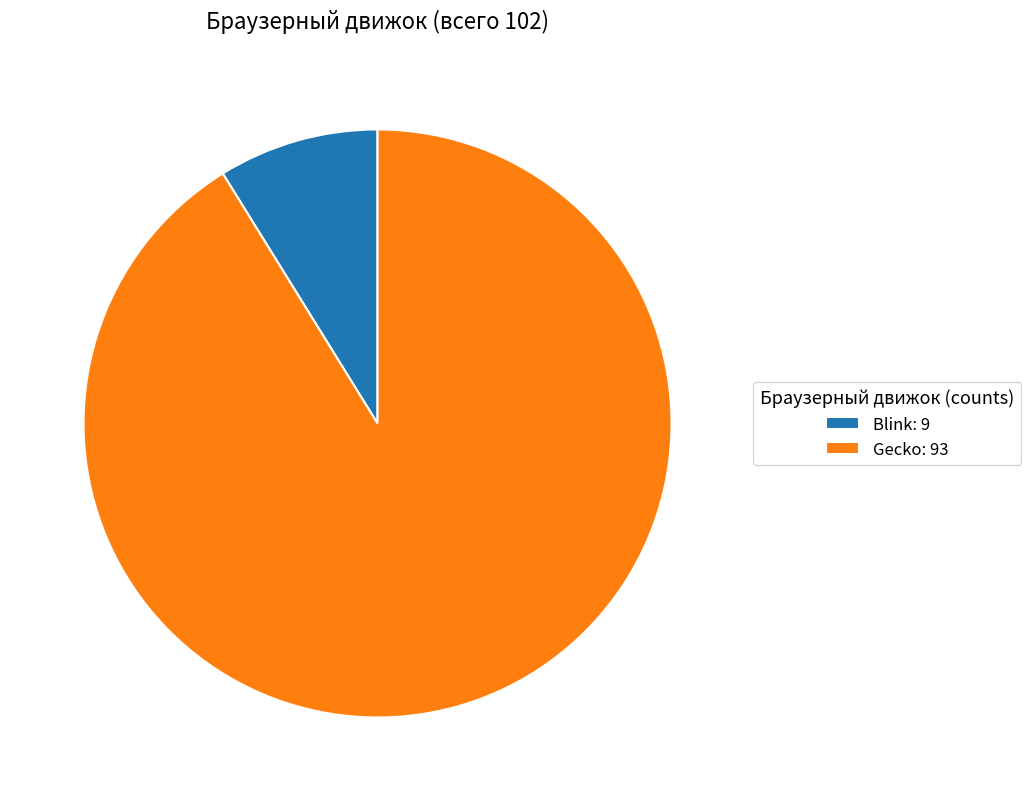

Does Gecko: 93 represent more than half of the total?

Yes